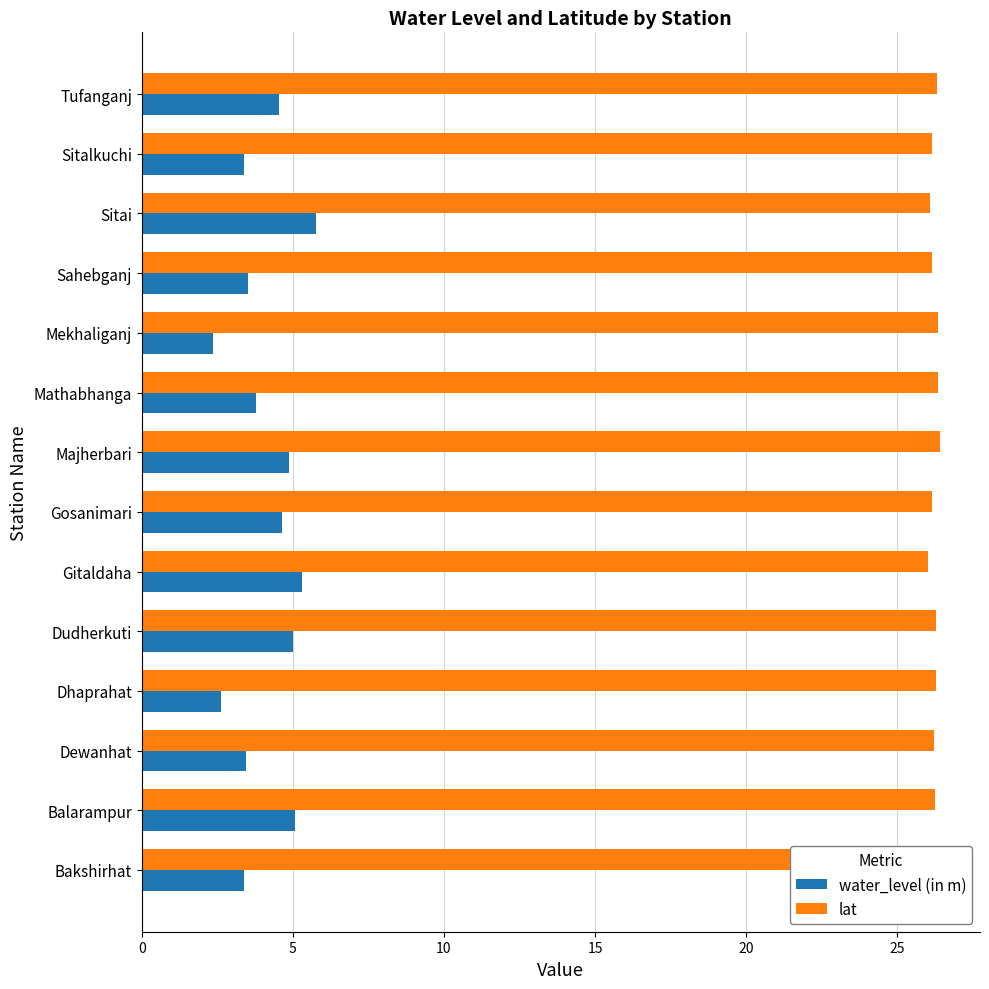

List the series in order of their peak value, highest first.

lat, water_level (in m)